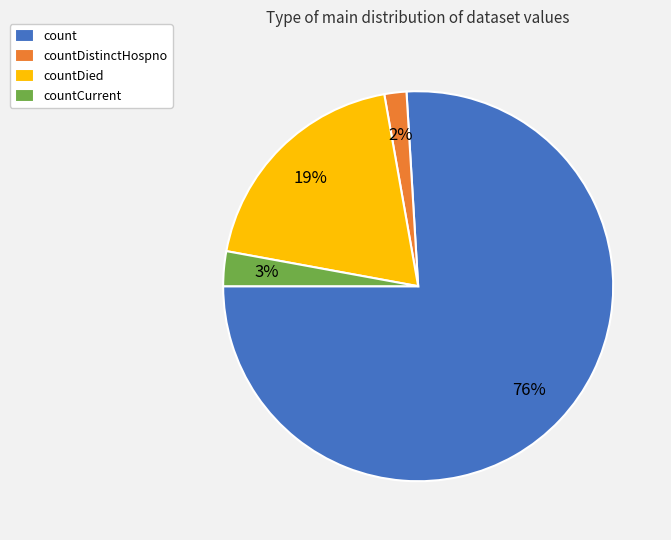

Which has a higher value, countCurrent or countDistinctHospno?

countCurrent